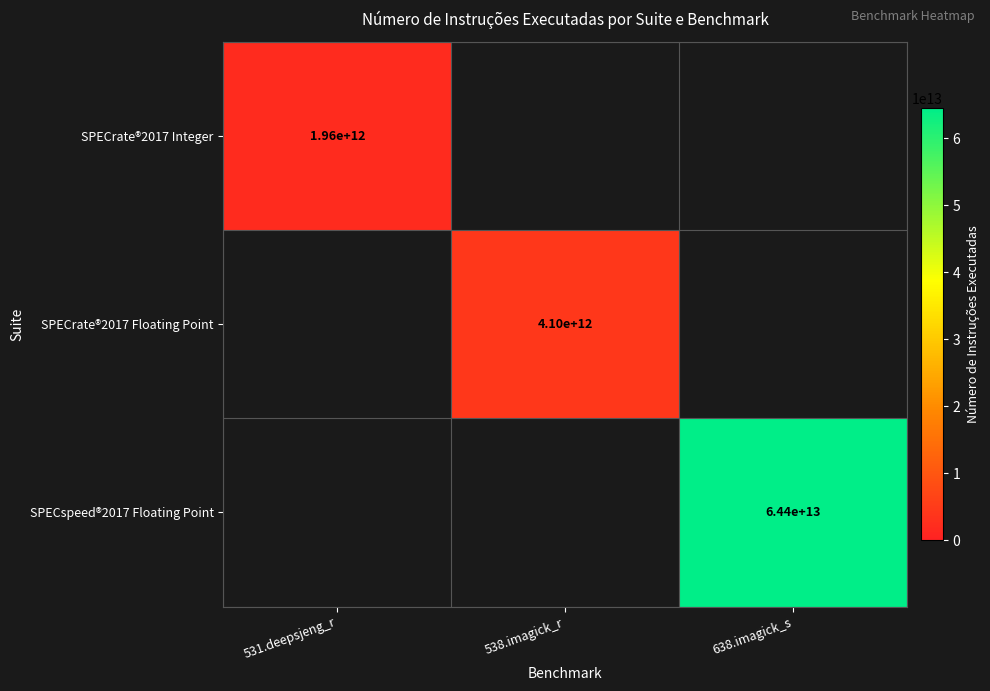

Which has a higher value, 531.deepsjeng_r or 638.imagick_s?

638.imagick_s